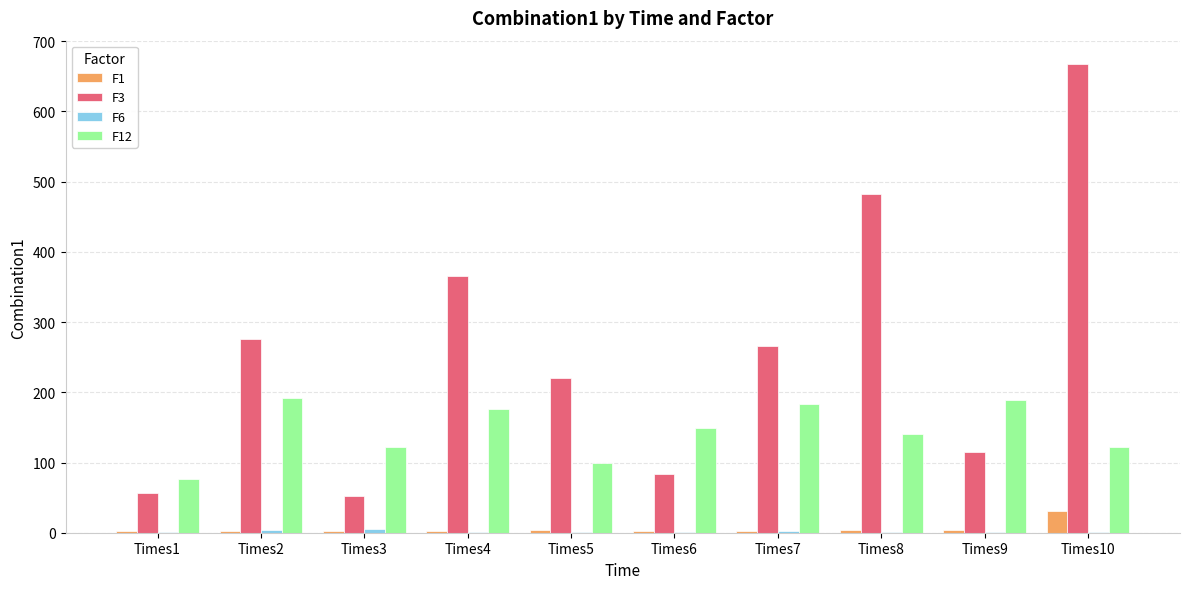

The value of F12 at Times2 is 118.3. True or false?

False